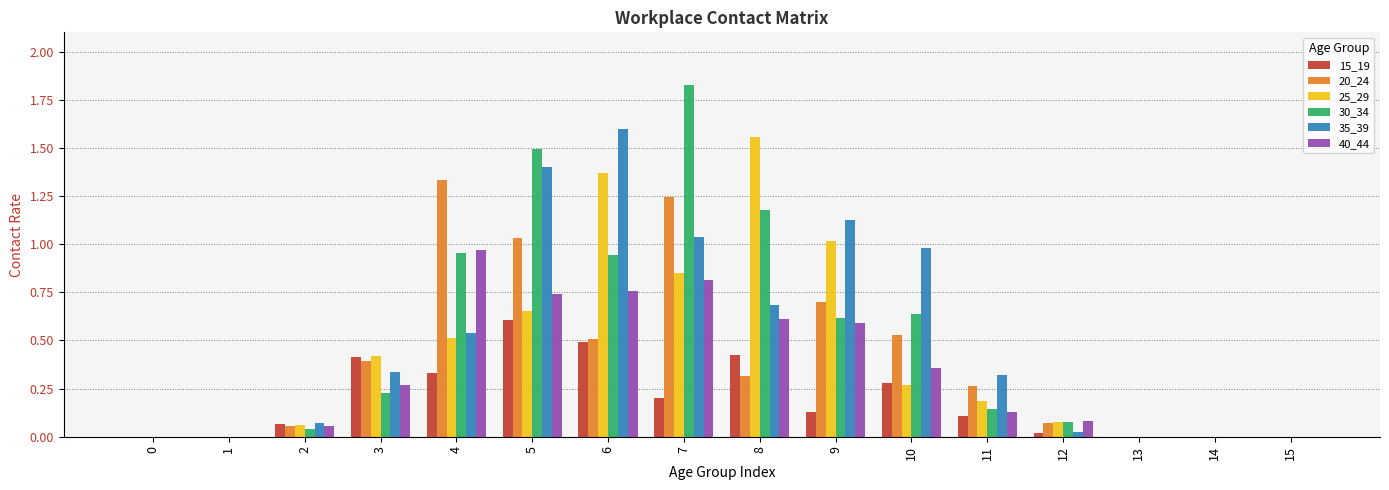

Which category has the highest value across all series?

7